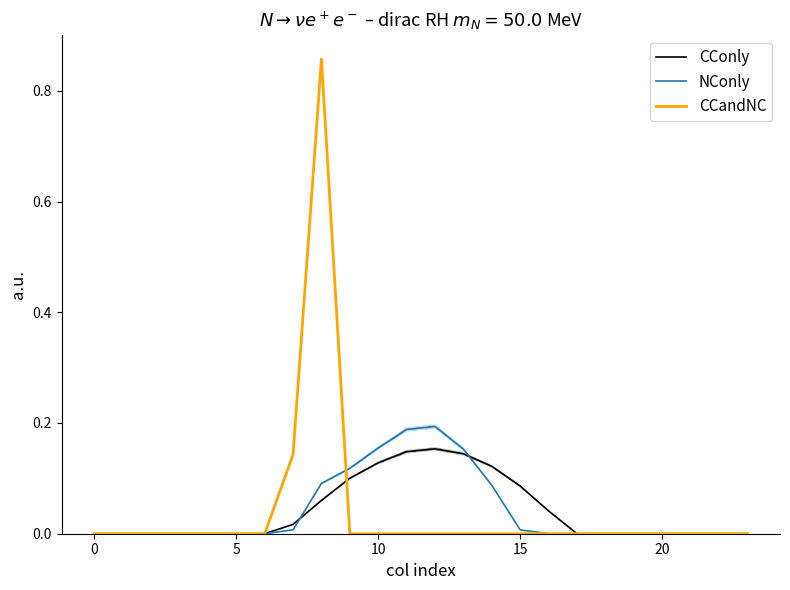

True or false: CCandNC and CConly intersect in this chart.

True